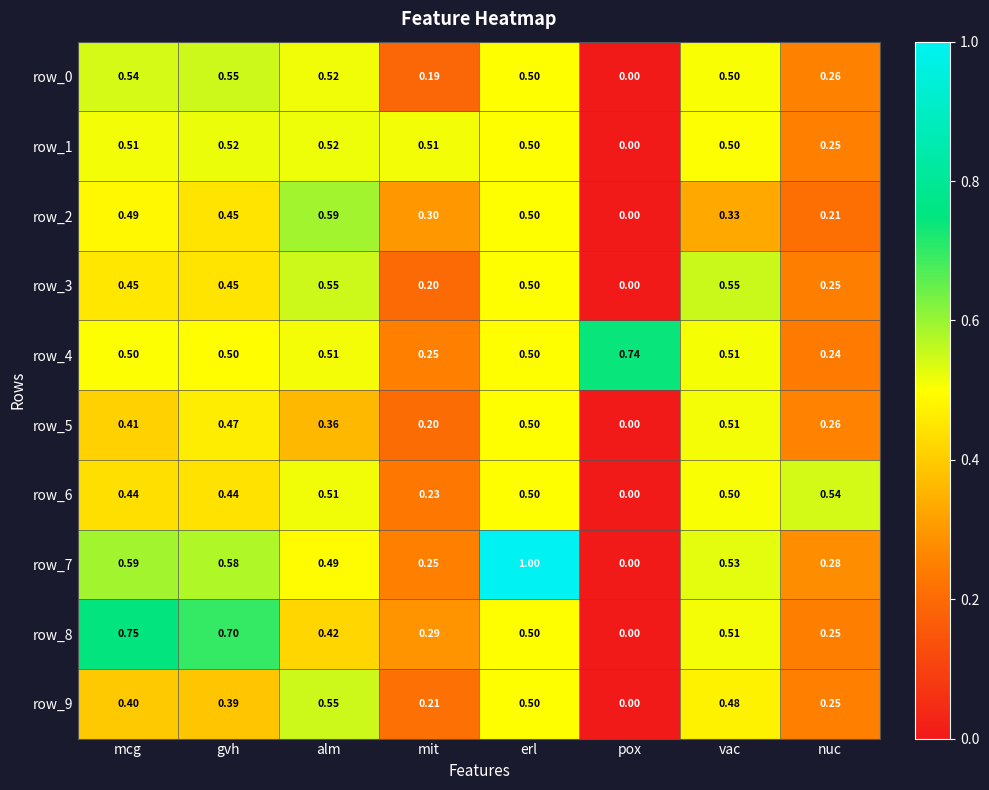

Is the value of row_6 at mit greater than the value of row_1 at vac?

No